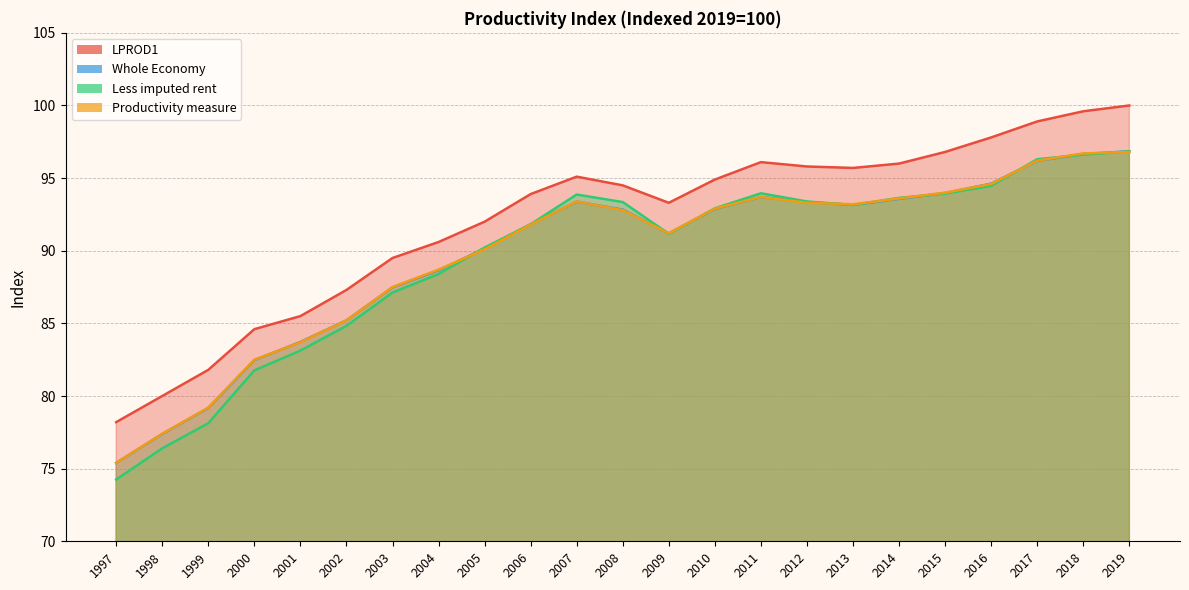

List the labels in order of Productivity measure value, smallest first.

1997, 1998, 1999, 2000, 2001, 2002, 2003, 2004, 2005, 2009, 2006, 2008, 2010, 2013, 2012, 2007, 2014, 2011, 2015, 2016, 2017, 2018, 2019